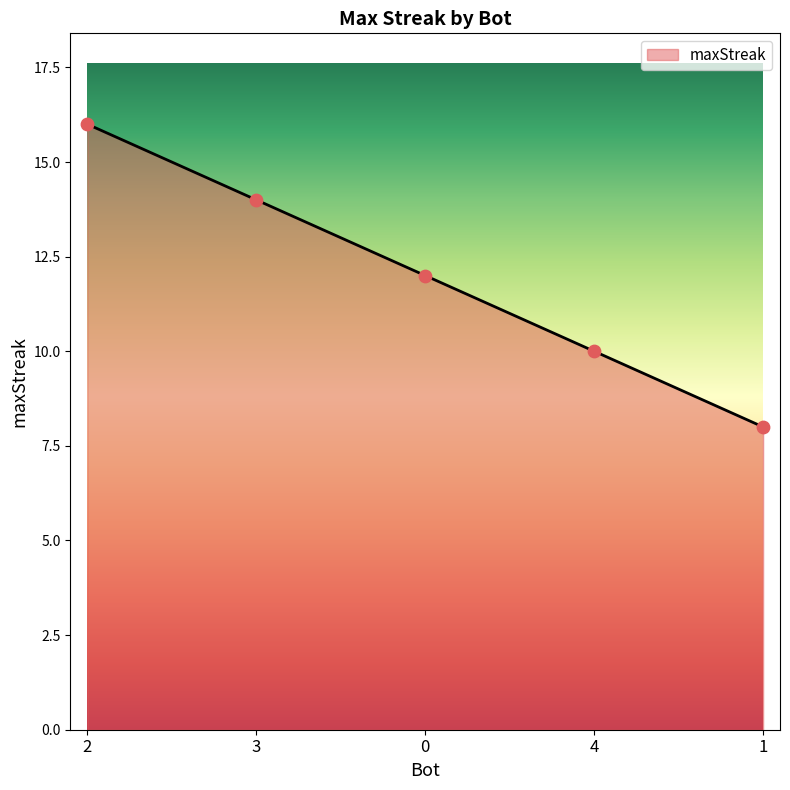

Between 2 and 3, which is larger?

2